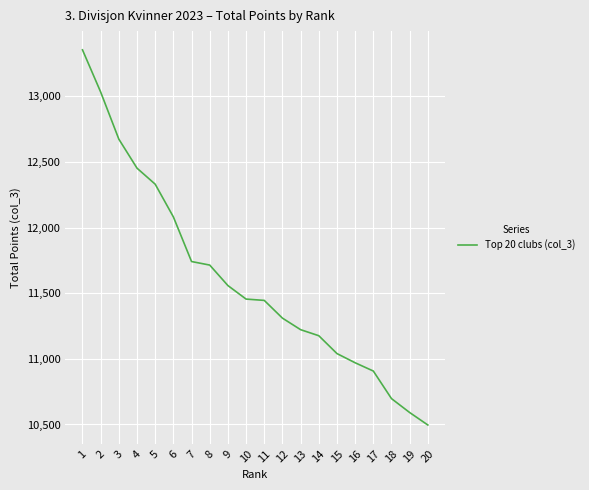

True or false: there are more than 2 points higher than both neighbors.

False